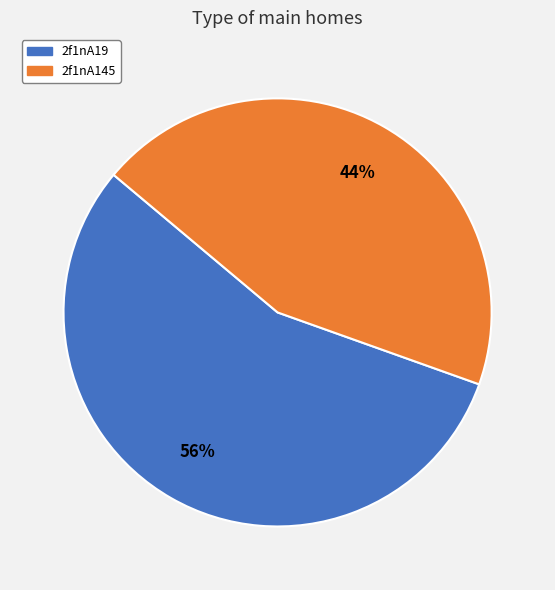

The 2f1nA19 slice represents 46% of the pie. True or false?

False